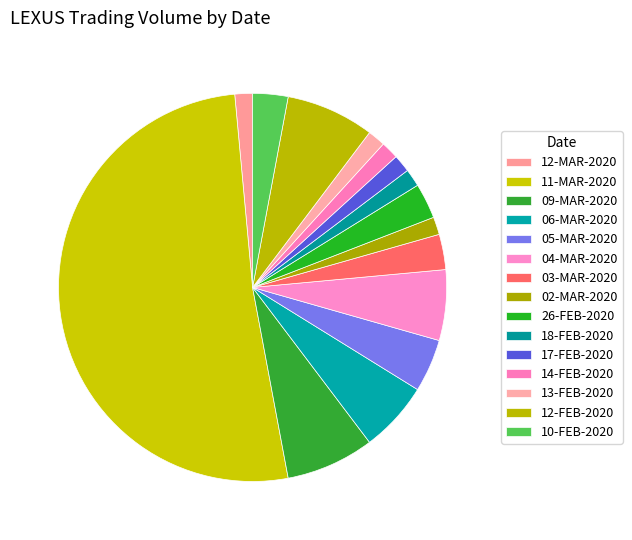

The 13-FEB-2020 slice represents 1% of the pie. True or false?

True